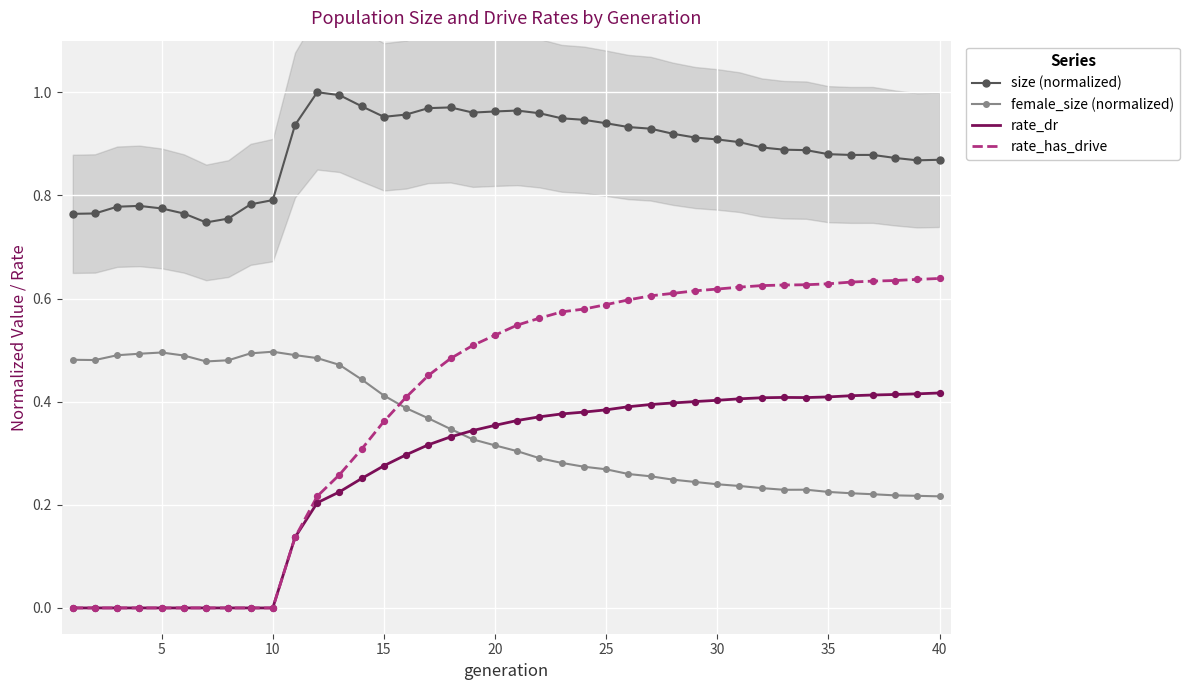

True or false: size (normalized) and rate_has_drive cross at least once.

False